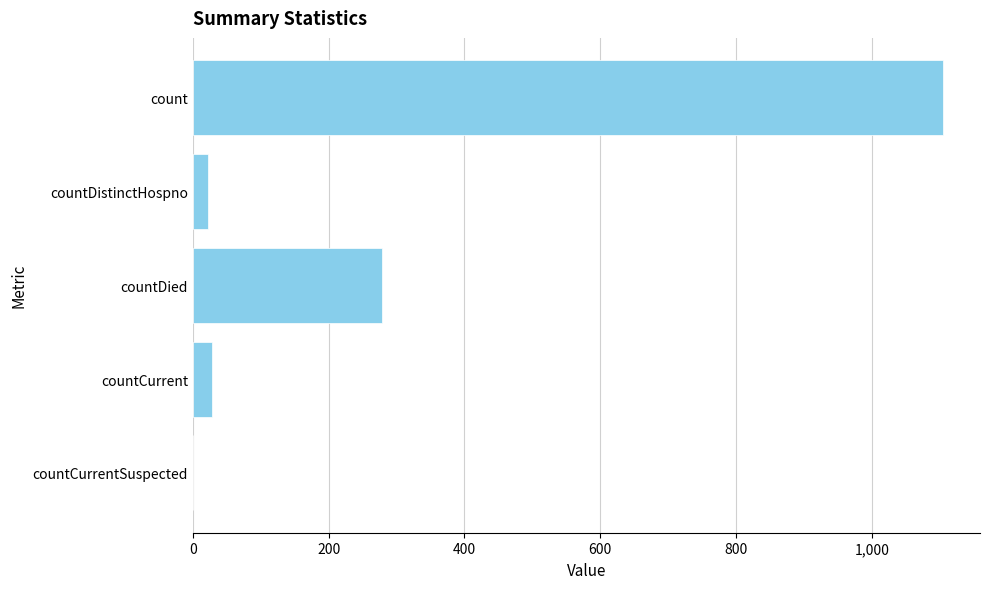

What is the sum of the values at countCurrent and count?

1133